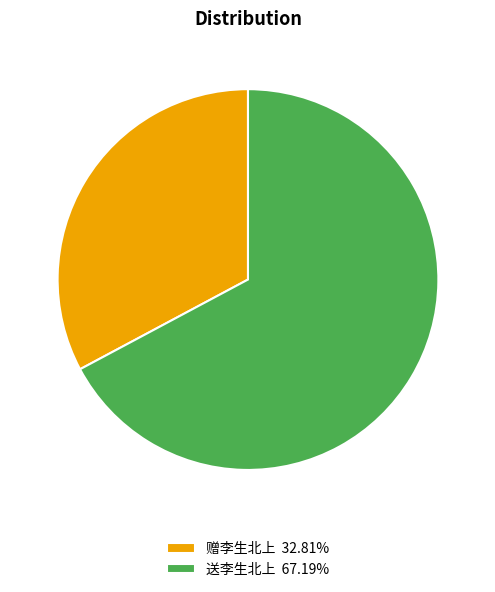

Rank the categories by value from lowest to highest.

赠李生北上, 送李生北上